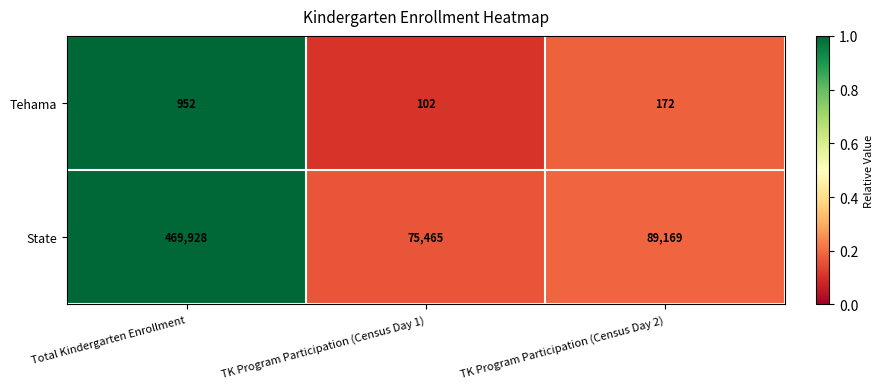

True or false: Tehama has a value of 102 at TK Program Participation (Census Day 1).

True